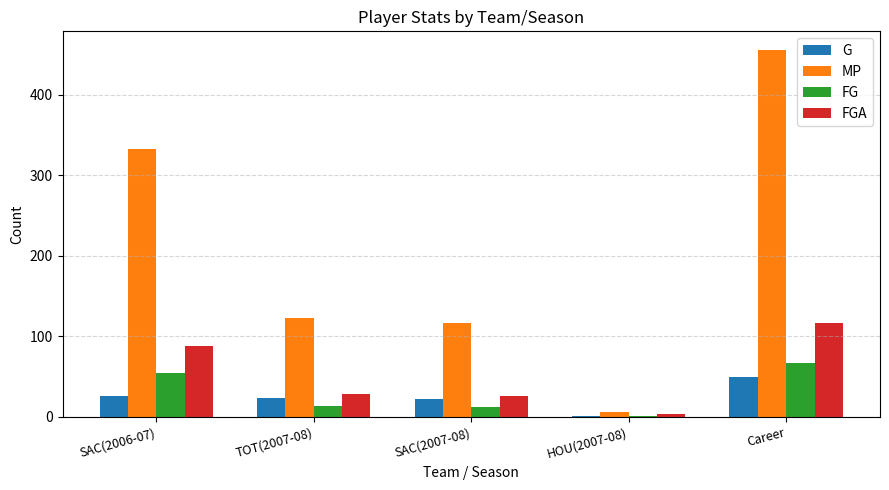

What is the average value of the G series?

24